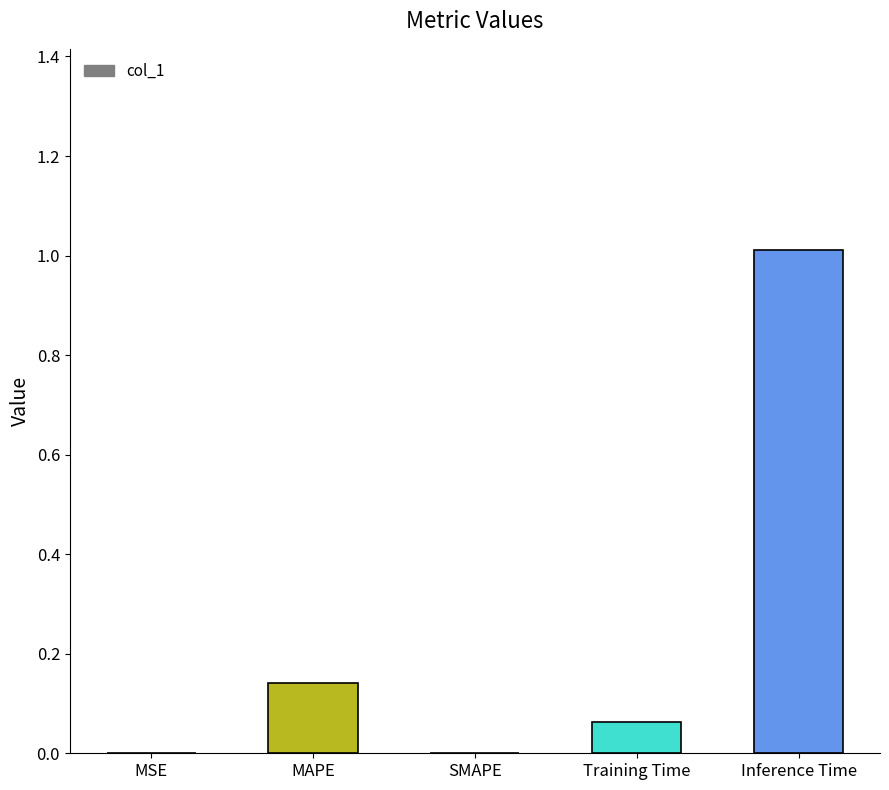

What is the sum of the values at Inference Time and MAPE?

1.2